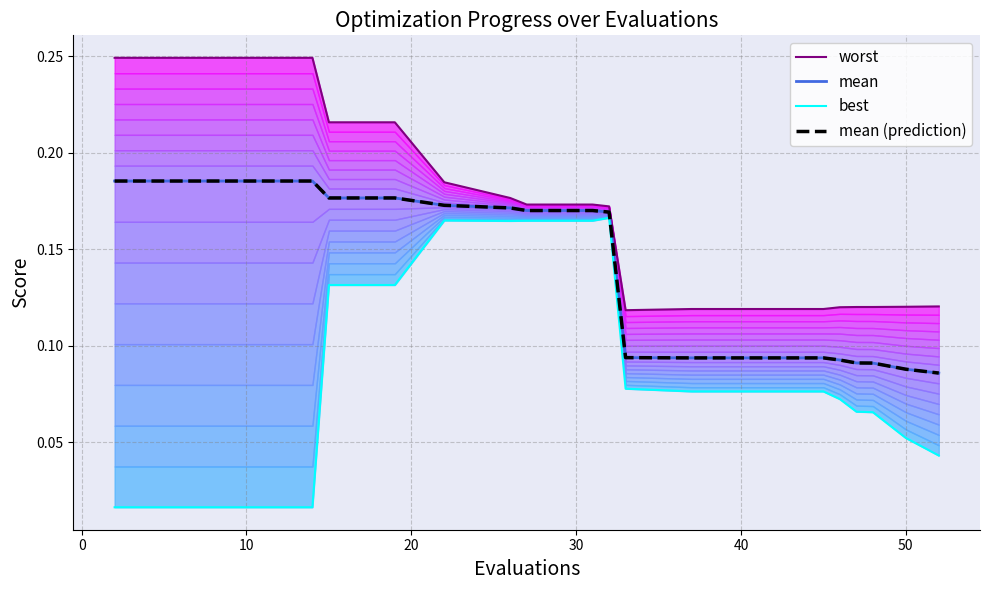

At 50, list the series in order from smallest to largest.

best, mean, mean (prediction), worst